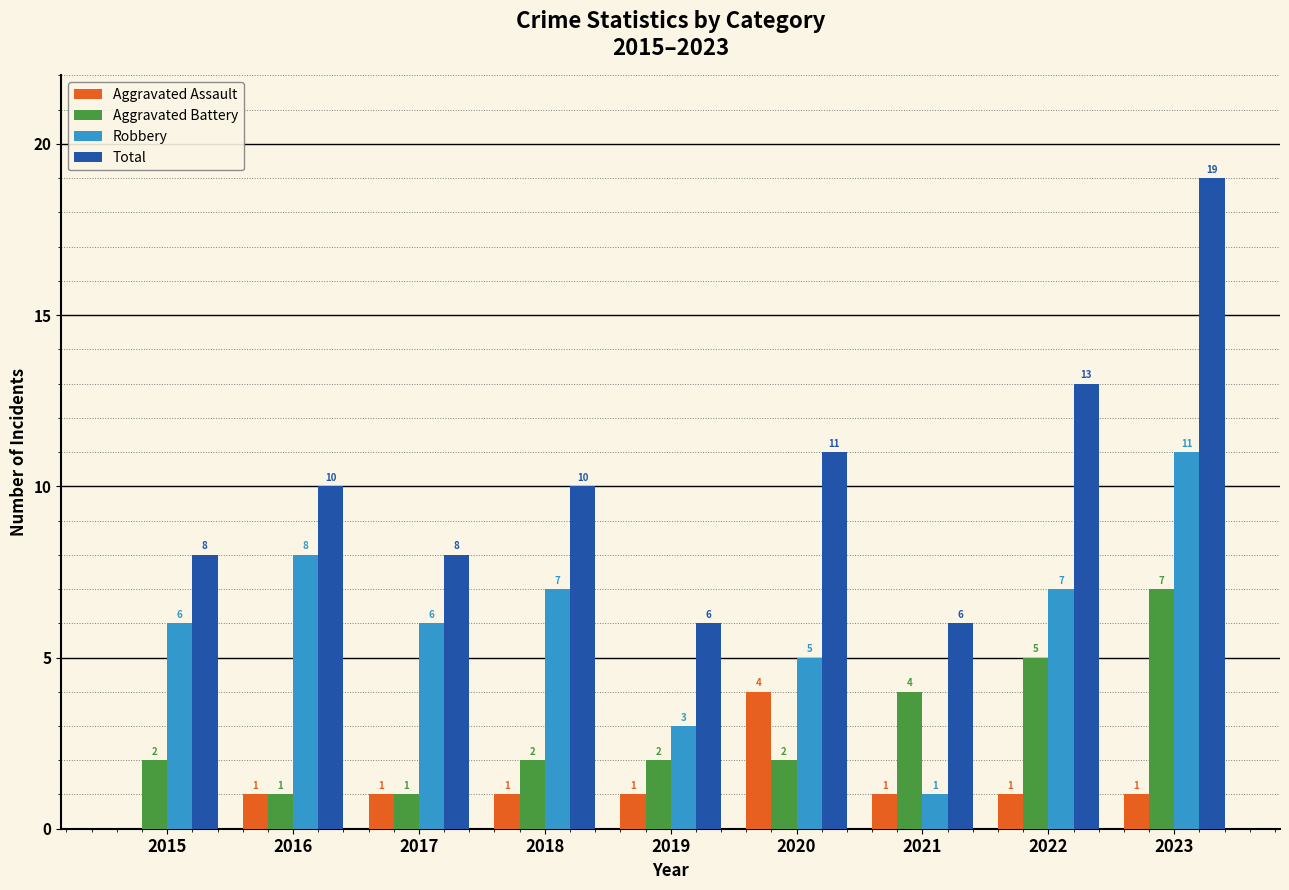

What is the total value across all series at 2019?

12